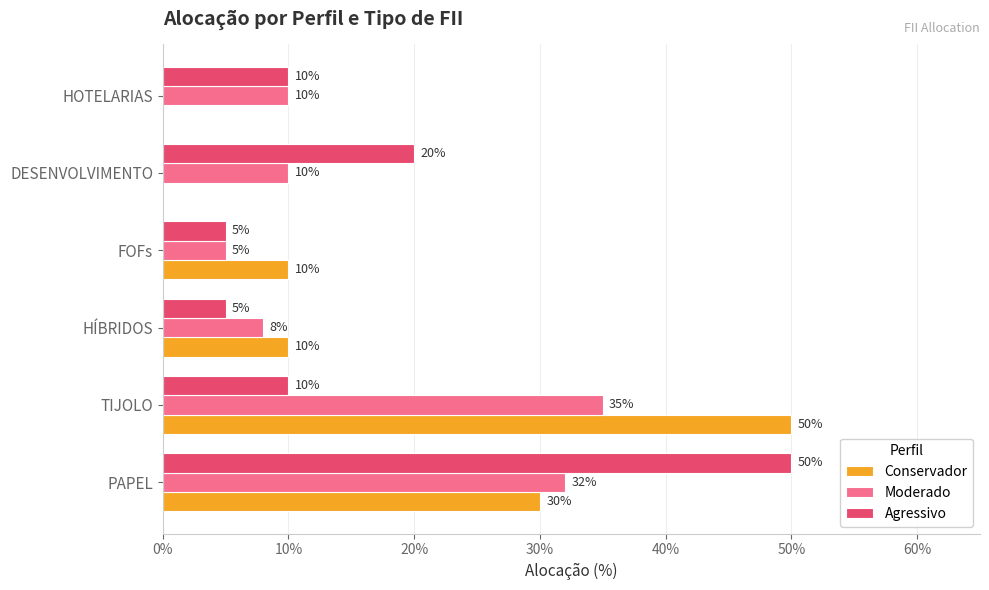

What is the lowest value of the Moderado series?

0.1